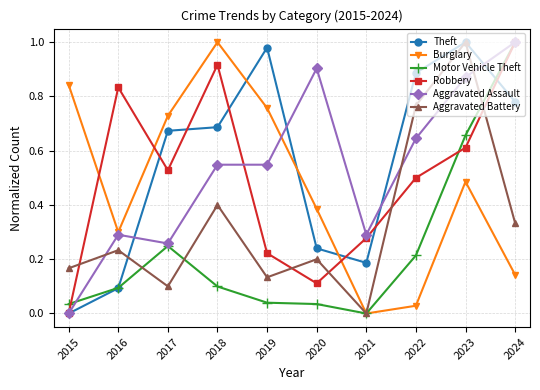

True or false: Robbery has more than 2 points higher than both neighbors.

False